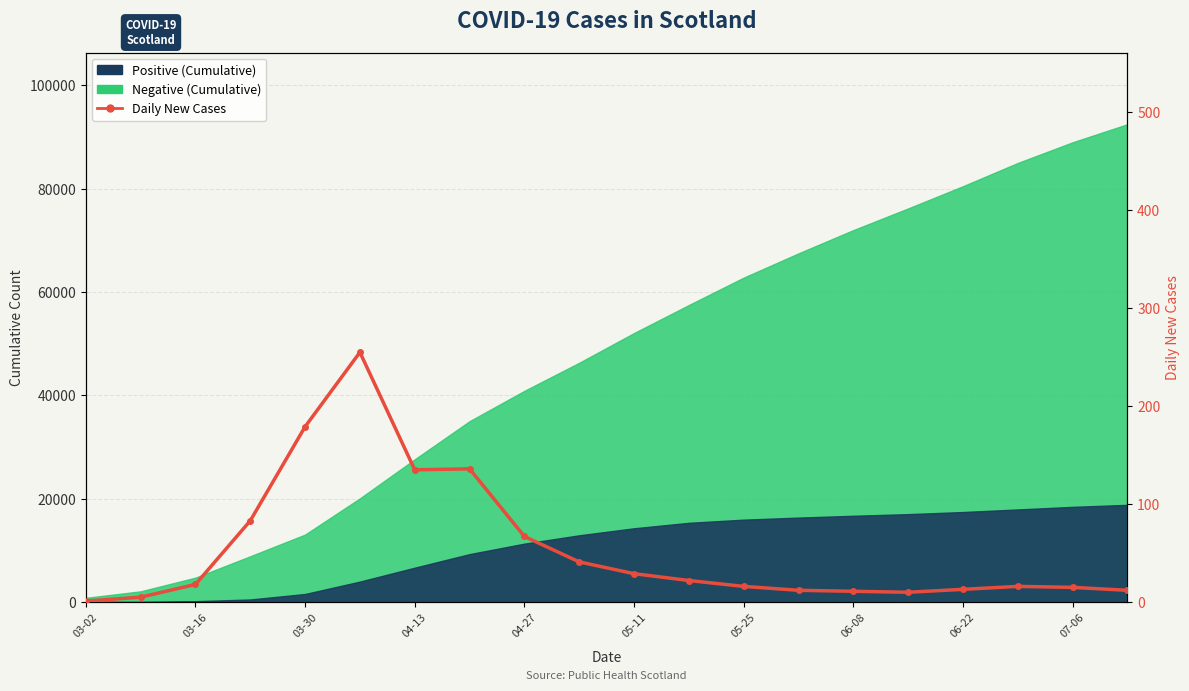

True or false: the data shows 16 at 17.

True